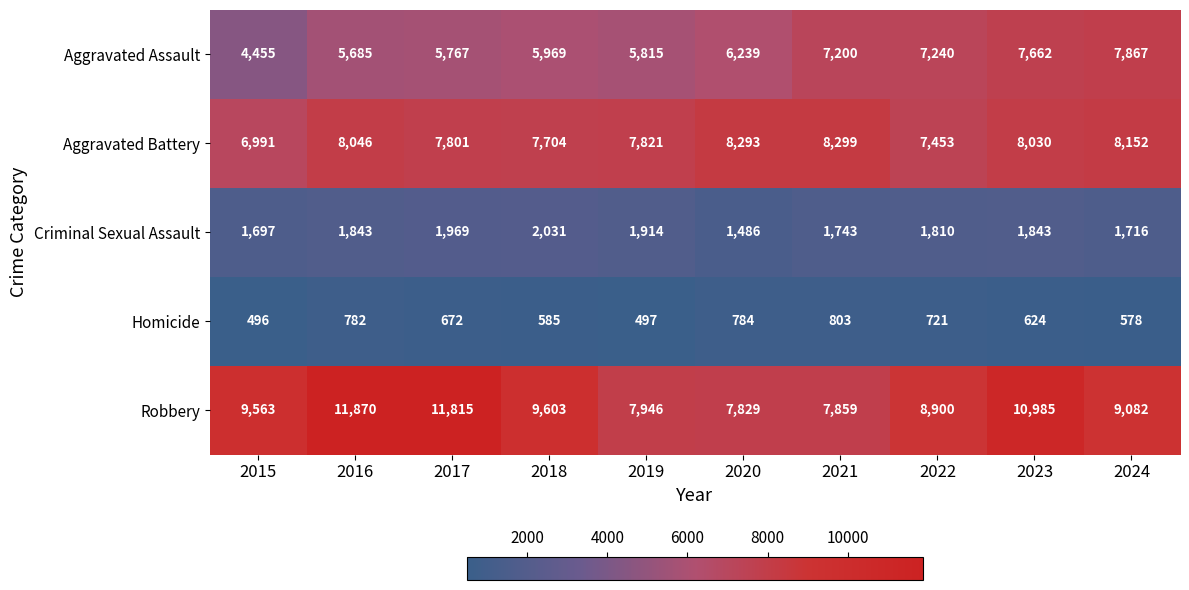

At how many categories does at least one series exceed 1669?

10